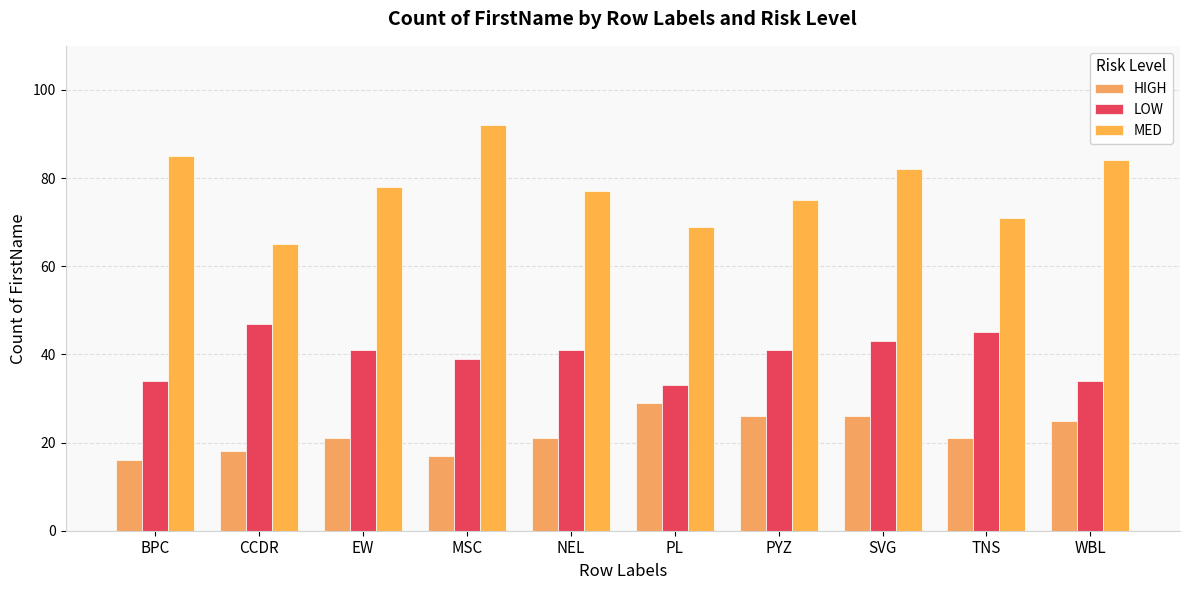

Rank the series by their average value, from highest to lowest.

MED, LOW, HIGH